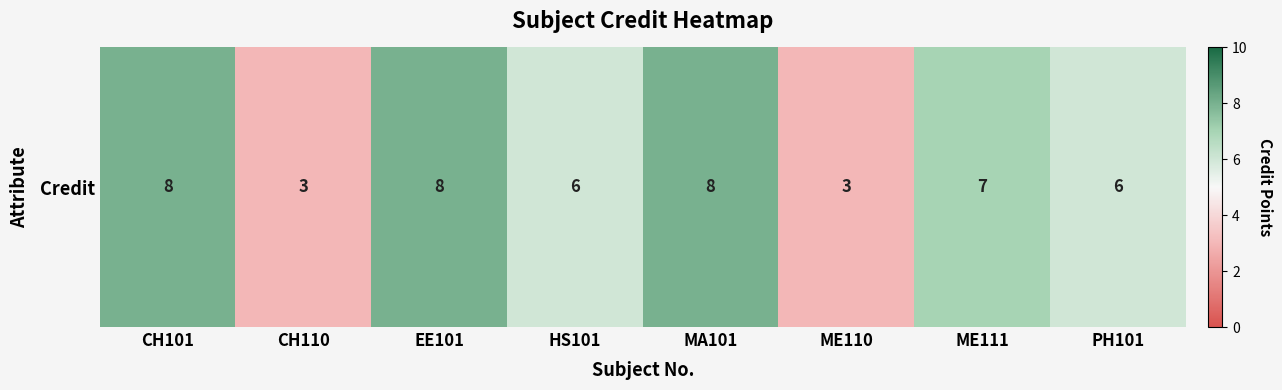

What value does the data have at CH110?

3